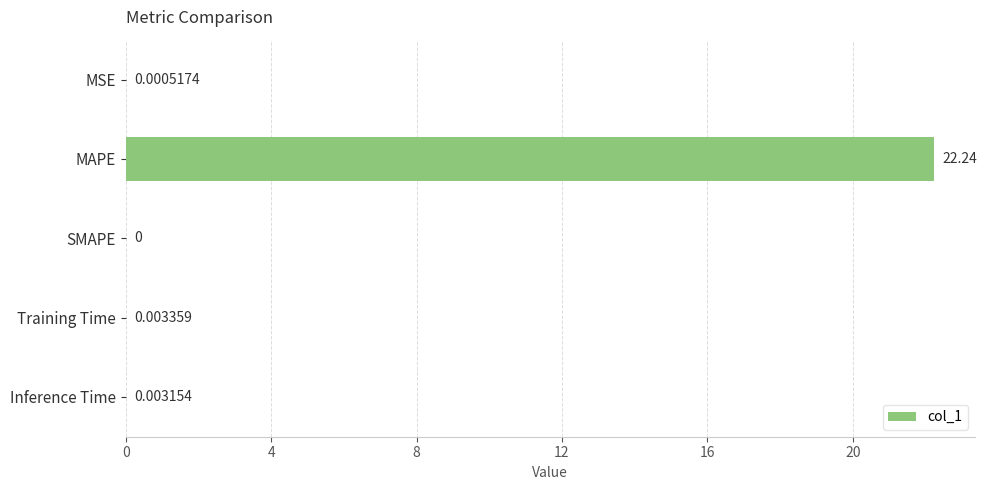

At which label is the value closest to 11?

Training Time